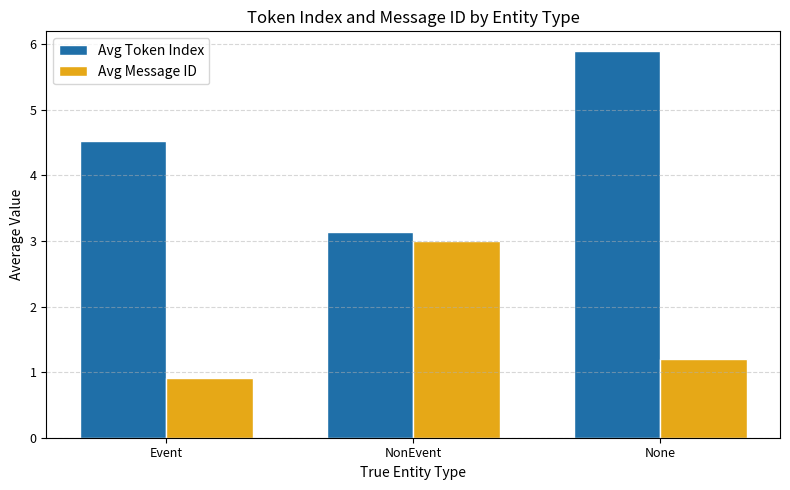

At which label does Avg Message ID reach its minimum?

Event